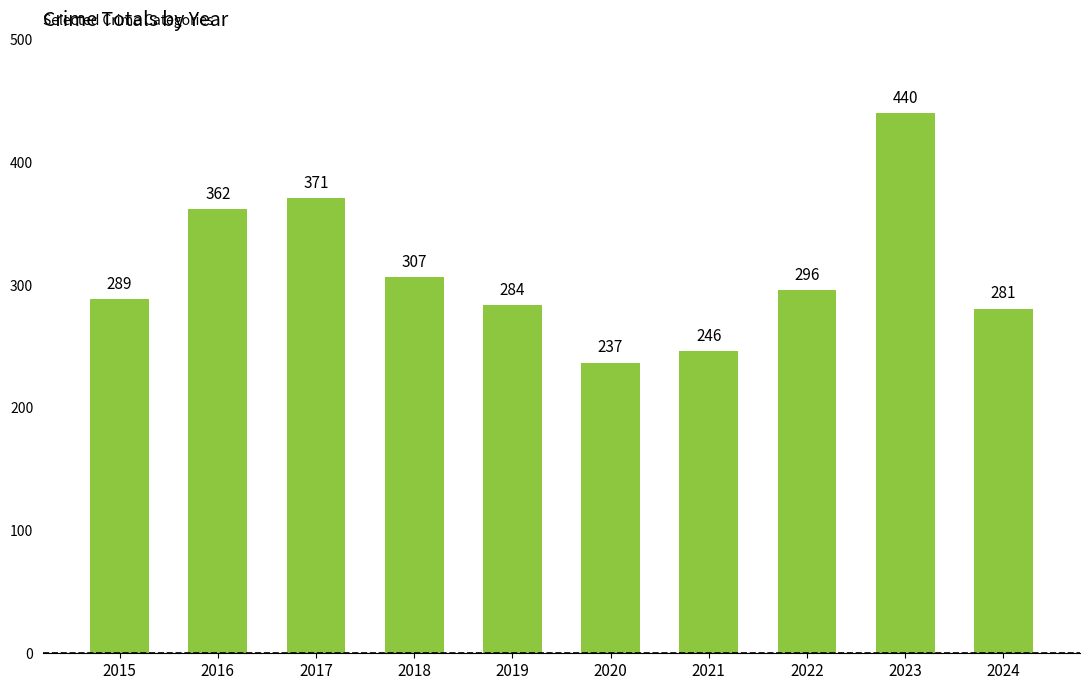

True or false: the data shows 246 at 2021.

True